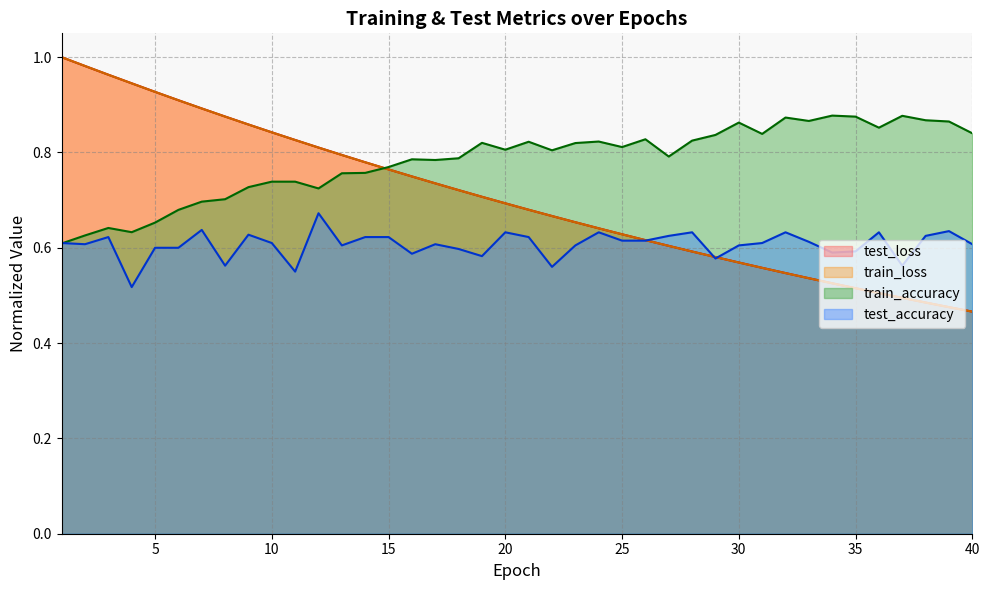

What is the total value across all series at 40?

2.4